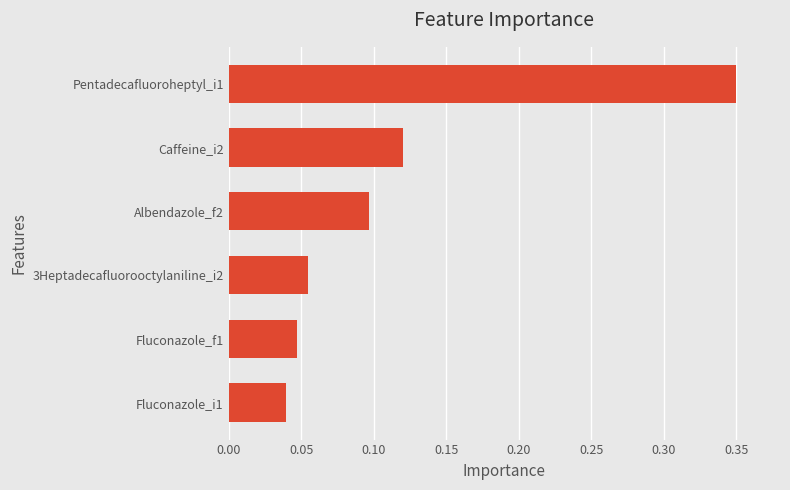

List the labels in order of value, smallest first.

Fluconazole_i1, Fluconazole_f1, 3Heptadecafluorooctylaniline_i2, Albendazole_f2, Caffeine_i2, Pentadecafluoroheptyl_i1